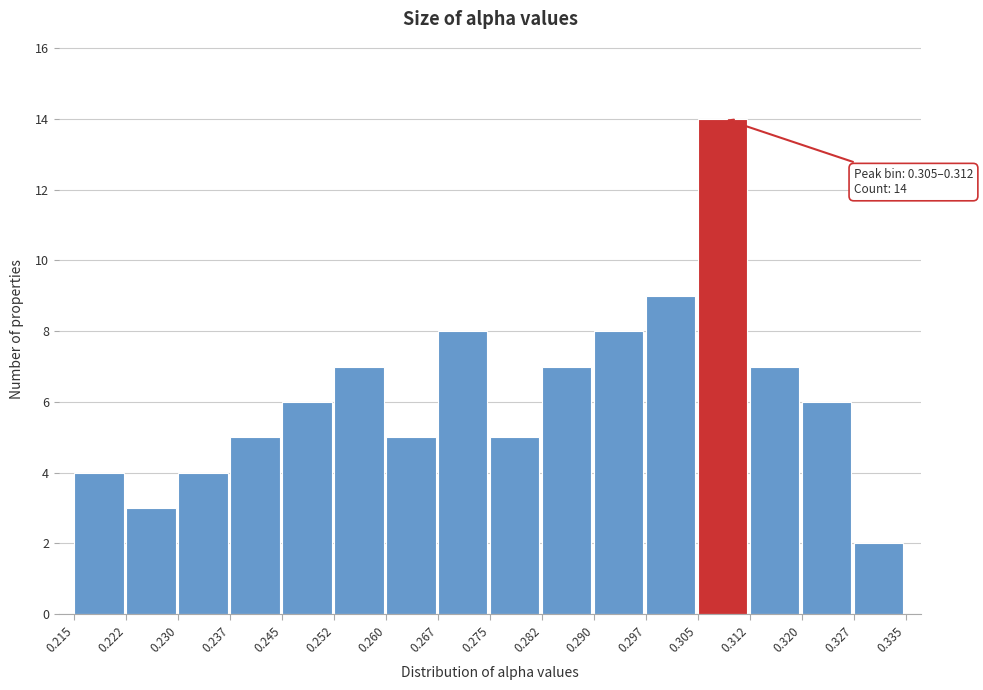

Which range on the x-axis has the tallest bar?

0.305 to 0.312